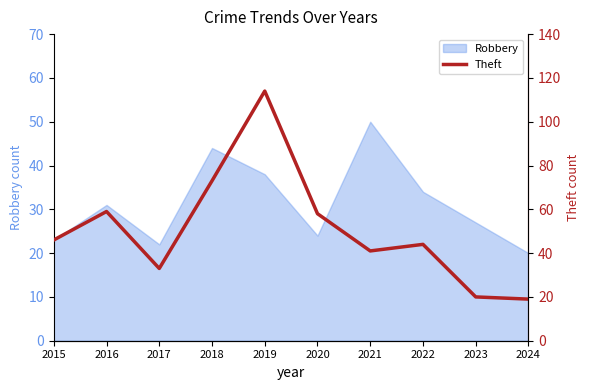

How many data points are less than 46?

5